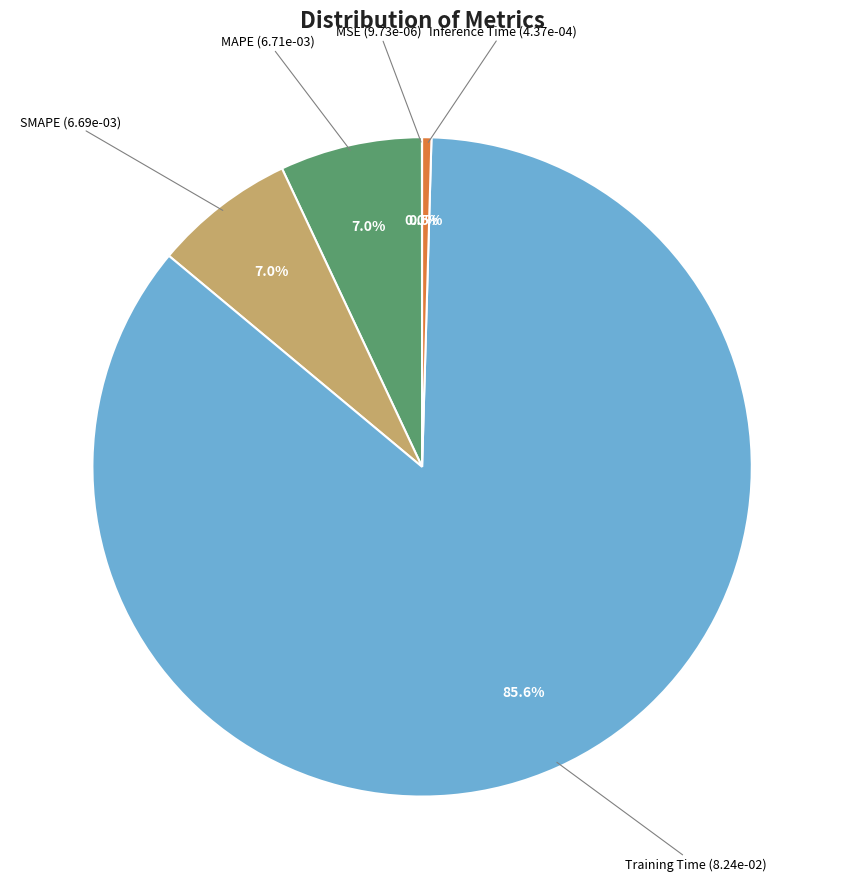

Is there any slice that represents more than half of the pie?

Yes